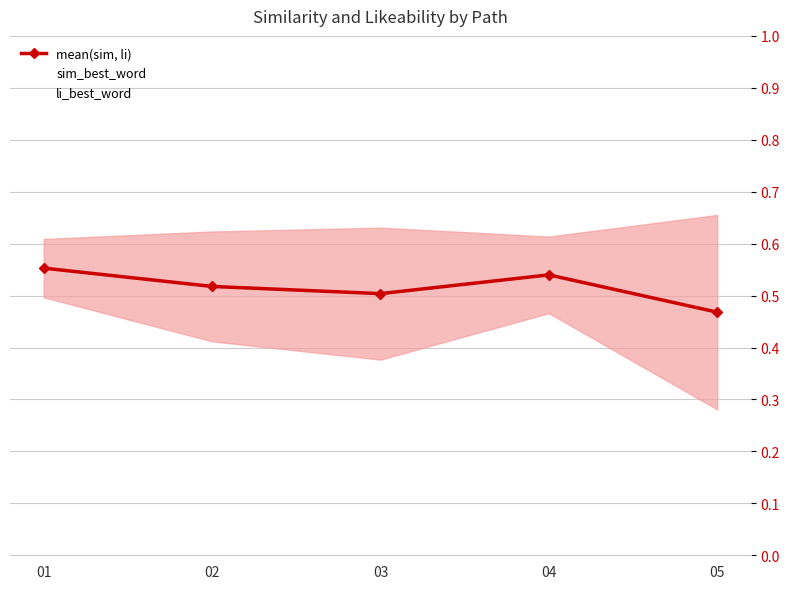

Count the mean(sim, li) values in the range 0 to 1.

5